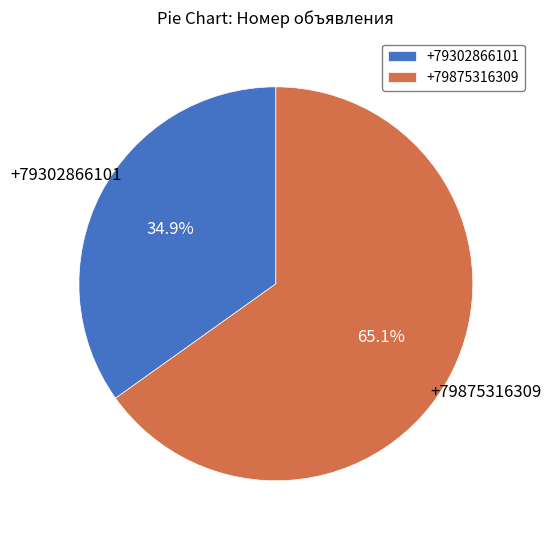

How many segments does this pie chart have?

2